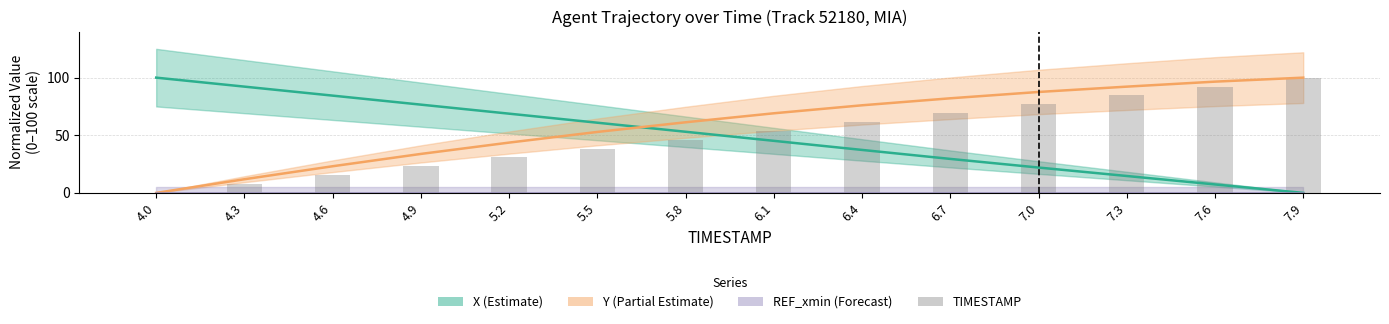

Is it true that the value at 4.6 is 15.4?

True